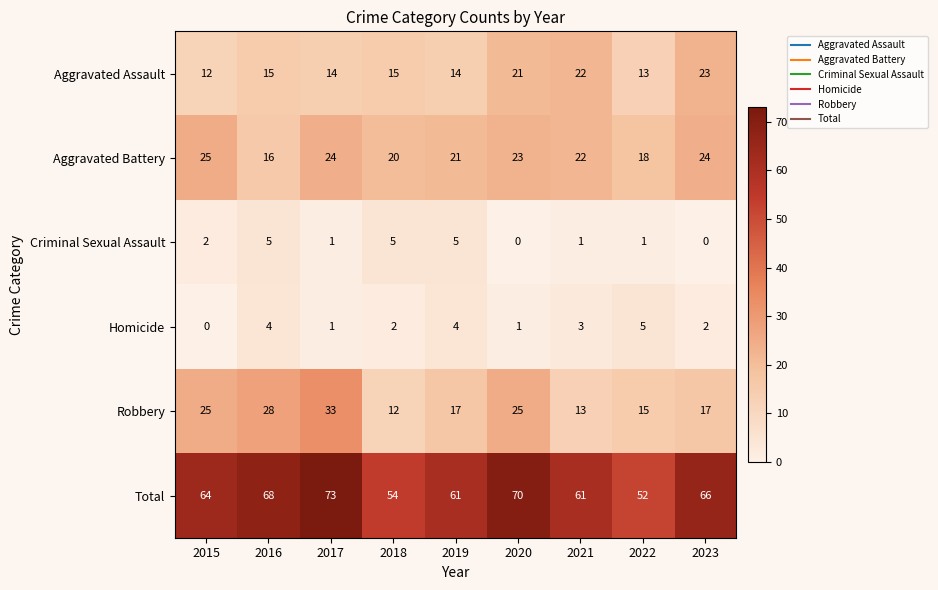

At which category is the sum across all series the highest?

2017